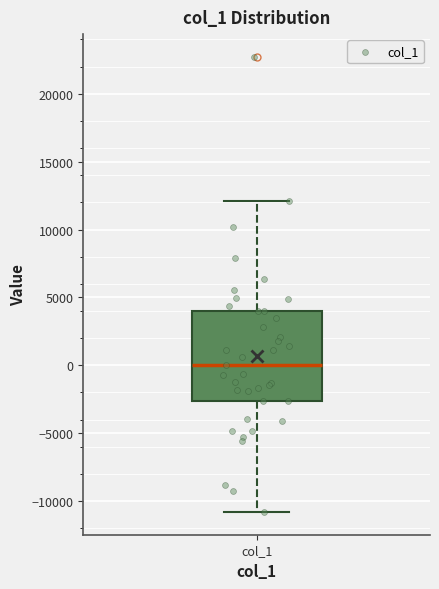

Where is the lower edge of the box for col_1 on the y-axis? The values are not printed on the chart, so give them approximately, as read against the axis.

-2500